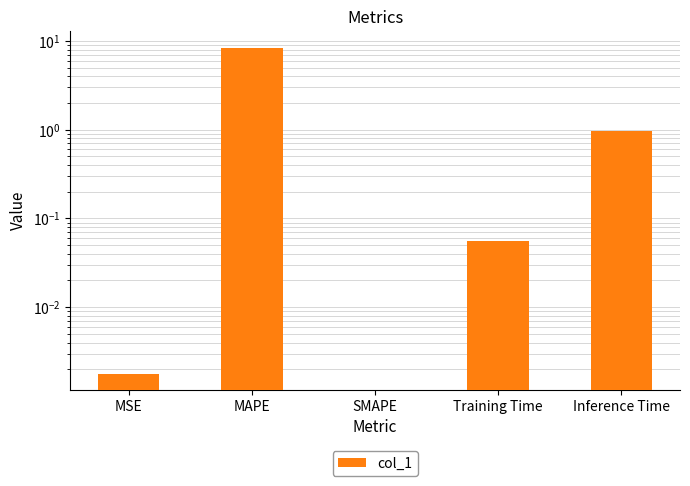

Which label corresponds to the smallest value in the chart?

SMAPE